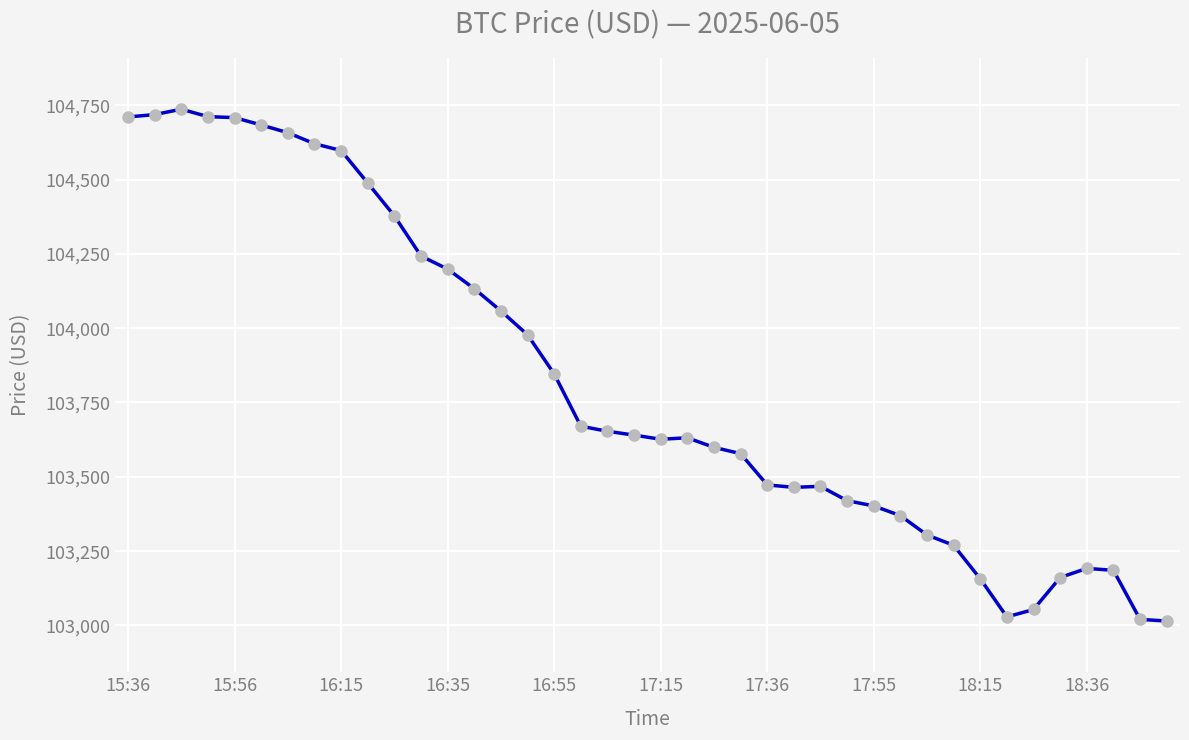

What is the value of the 2nd point from the left?

104718.4